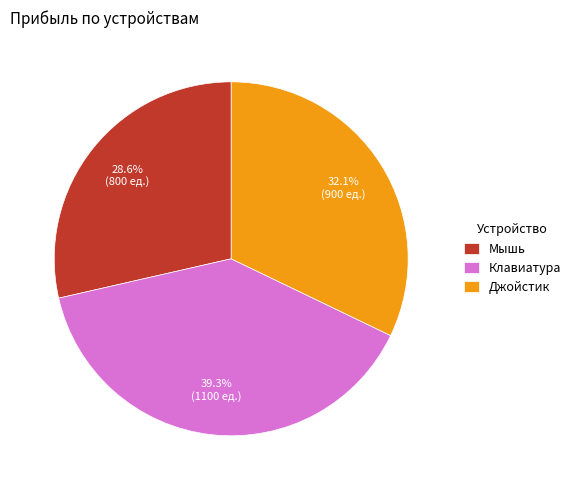

Which category has the biggest portion of the pie?

Клавиатура